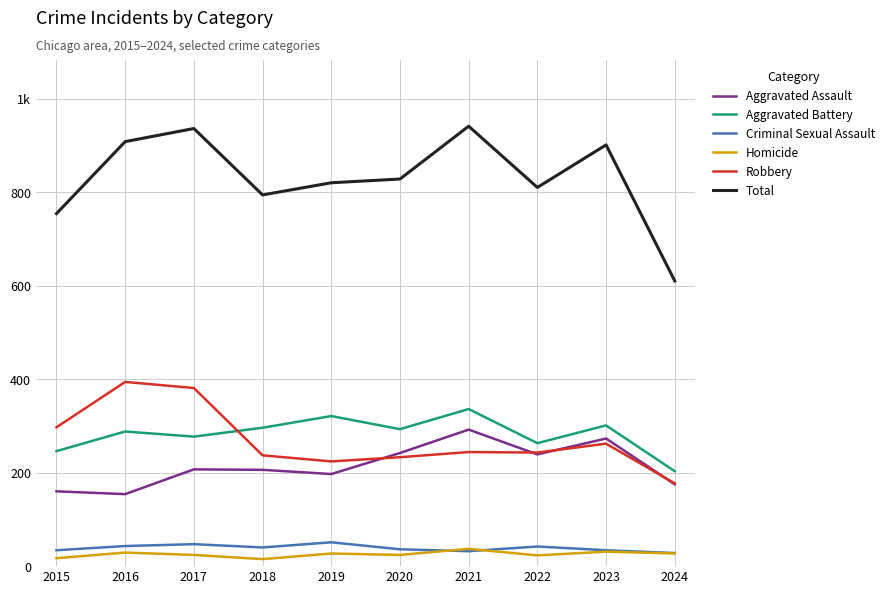

Does the chart have visible grid lines?

Yes